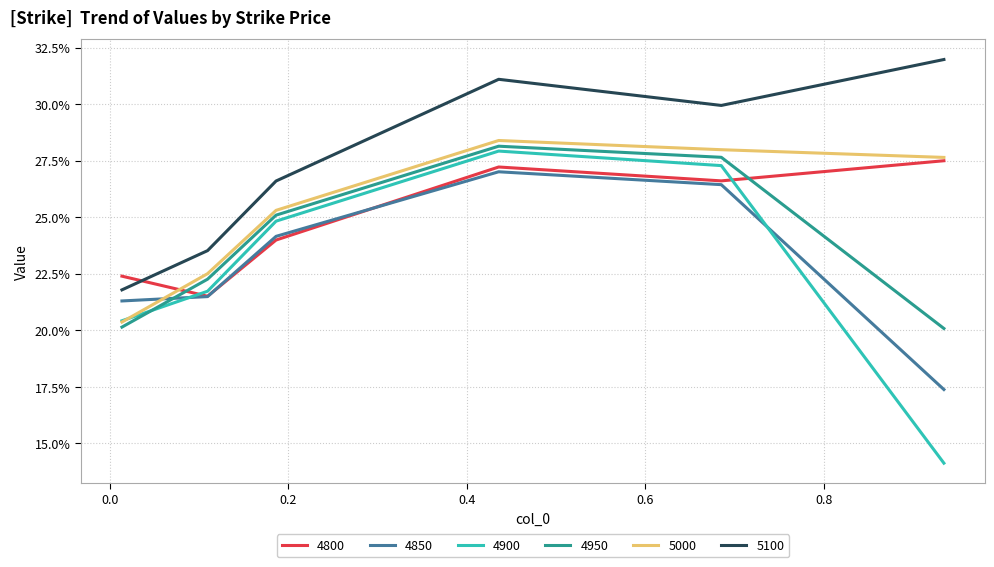

Which series has the largest total across all categories?

5100